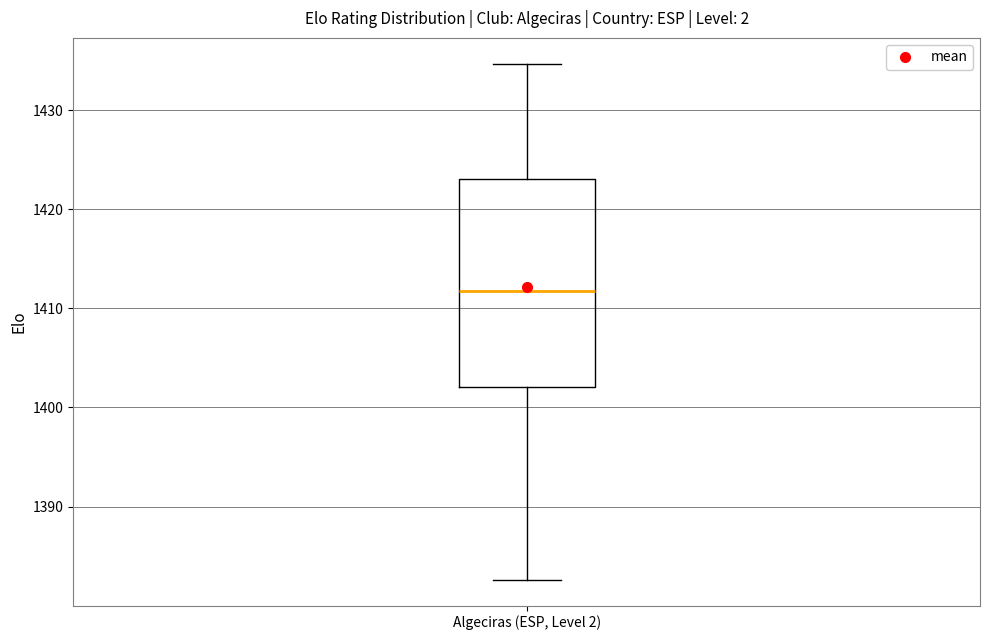

Transcribe this box plot: give where the median line is, the range the box spans, and where the two whiskers end, as read against the y-axis. The values are not printed on the chart, so give them approximately, as read against the axis.

median 1412, box 1402 to 1423, whiskers 1383 to 1435